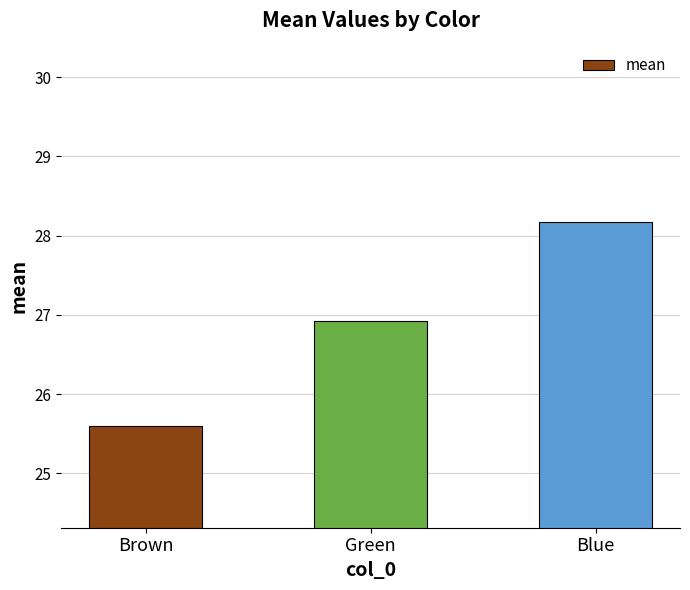

Is it true that the value at Green is 6.9?

False